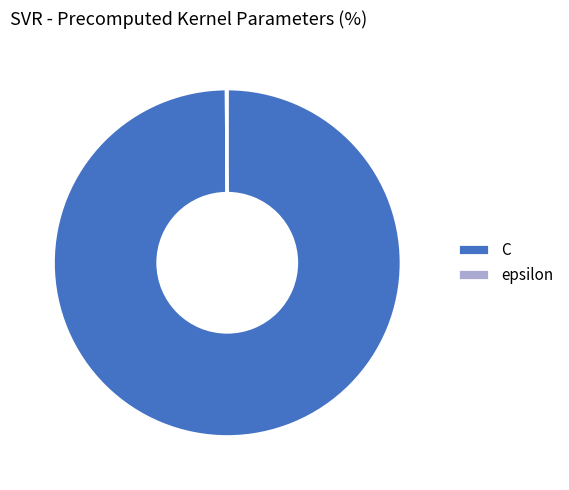

The C slice represents 100% of the pie. True or false?

True